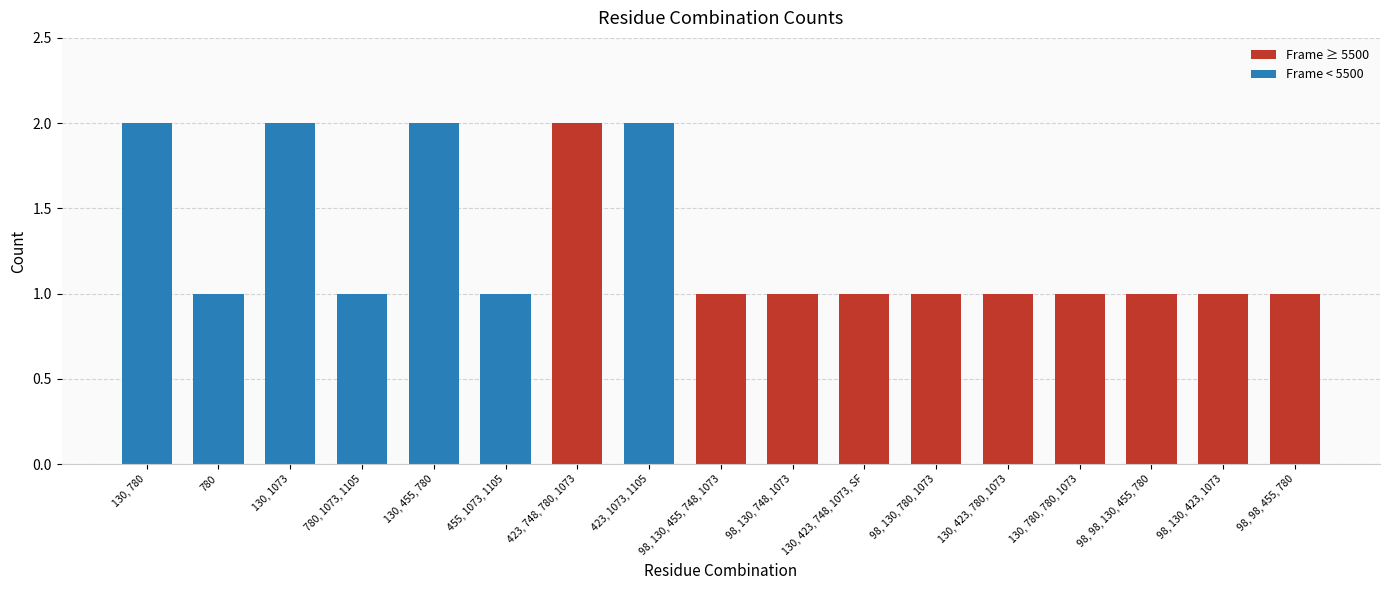

What is the label of the 7th bar from the left?

423, 748, 780, 1073